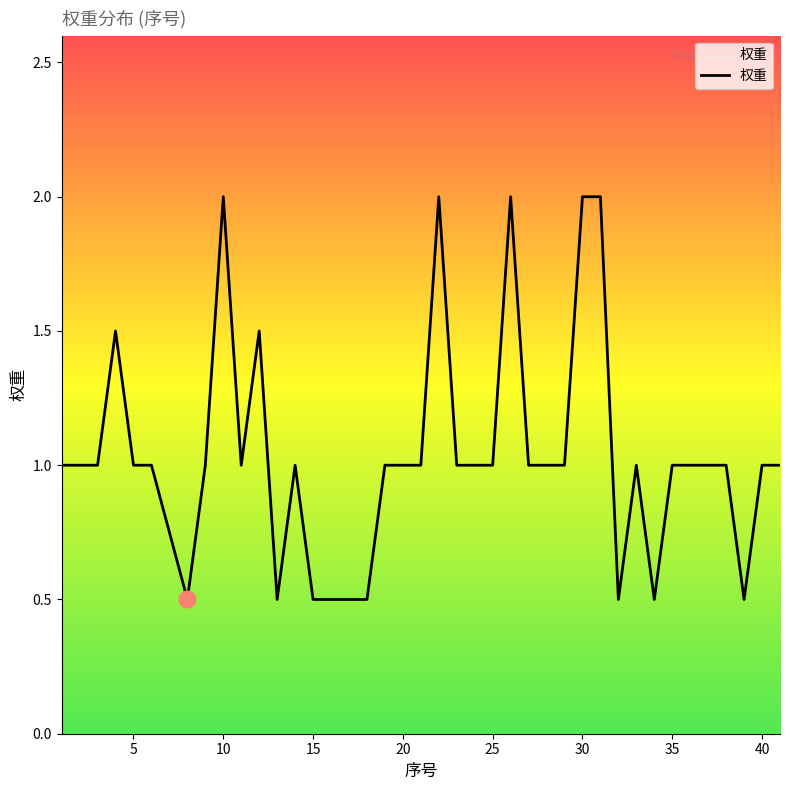

What is the difference between the maximum and minimum values?

1.5